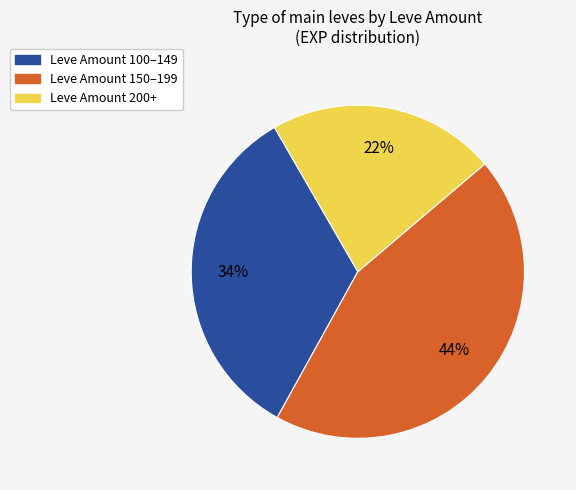

To the nearest percent, what is the average slice percentage?

33%